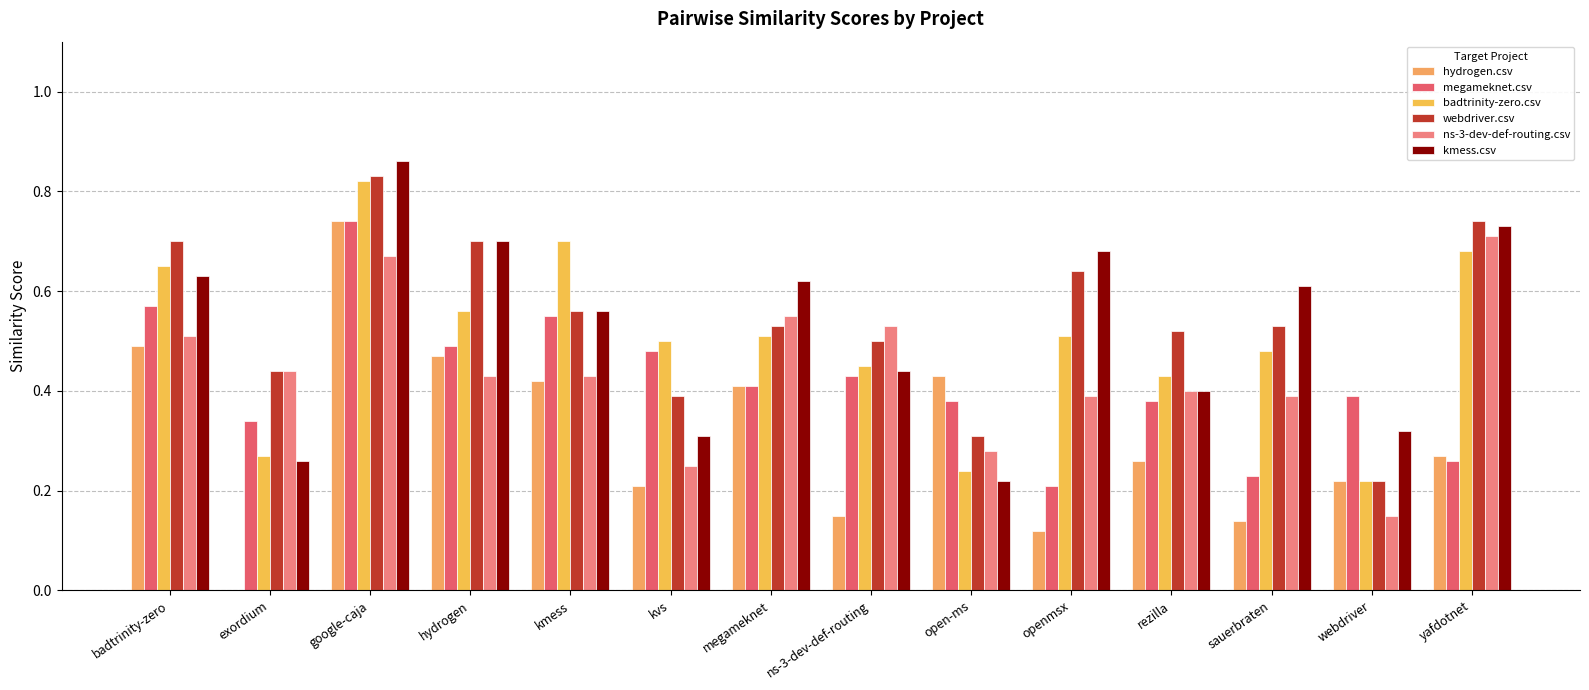

Are the bars grouped side by side (vs. stacked)?

Yes